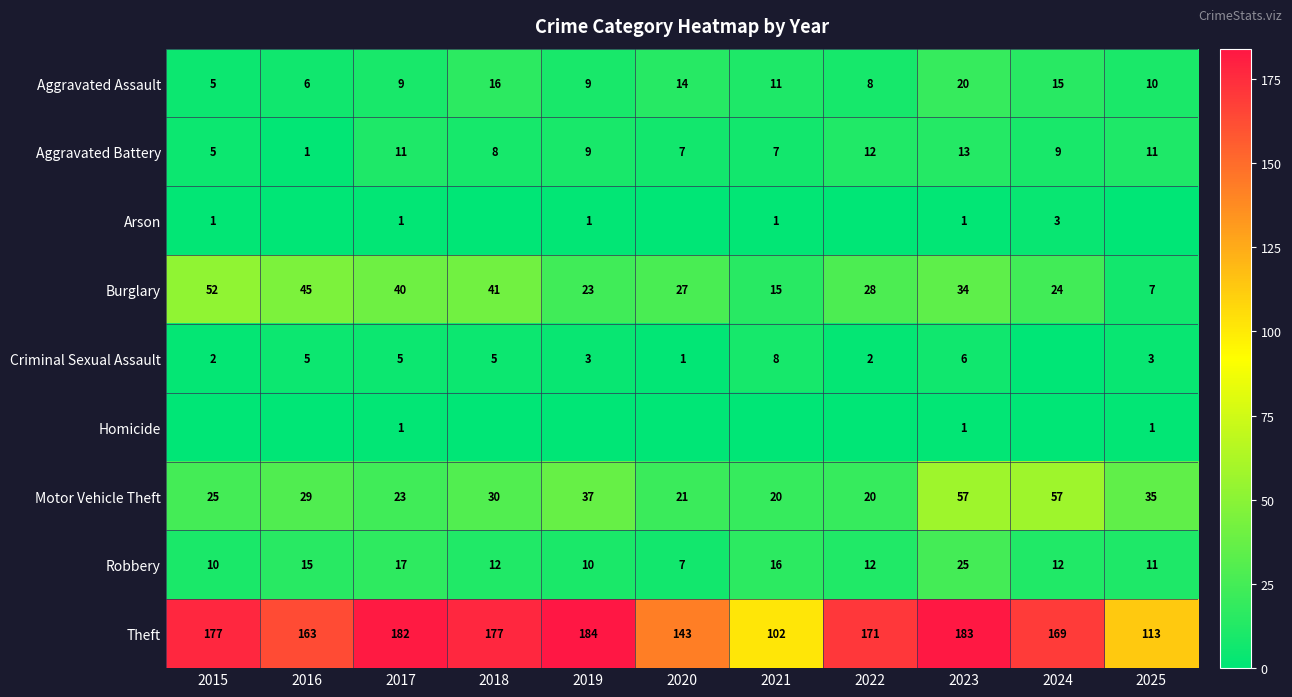

Which category has the lowest value in the Burglary series?

2025